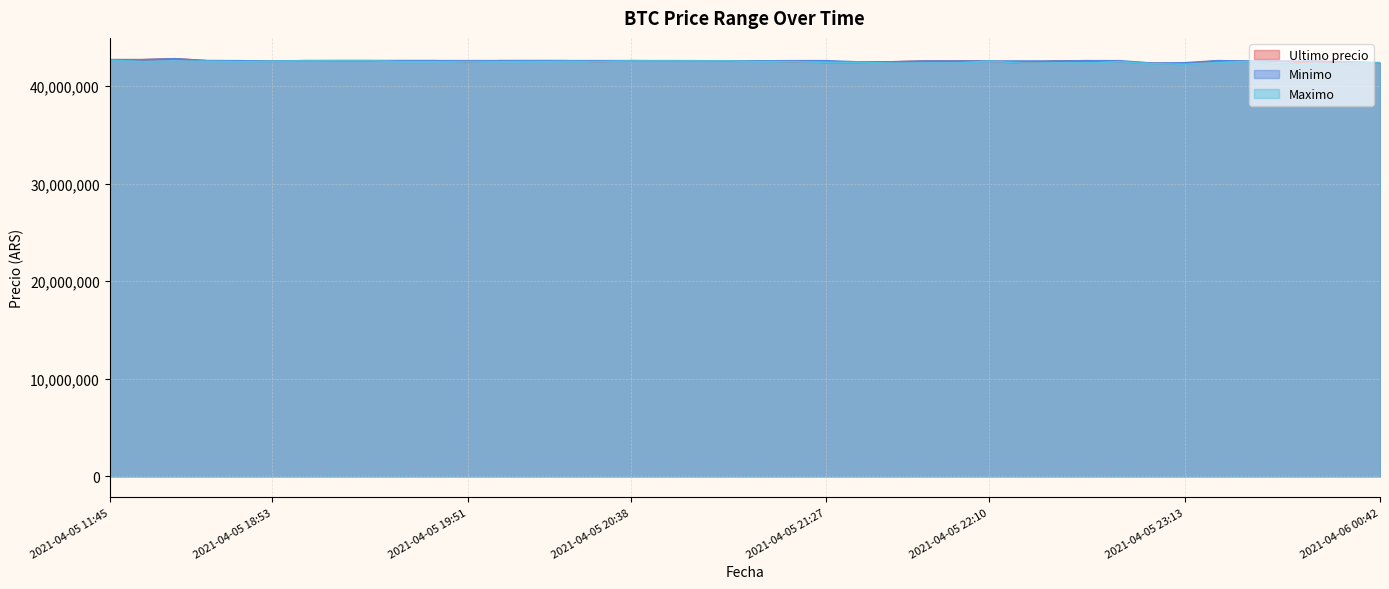

True or false: Ultimo precio and Minimo cross at least once.

True